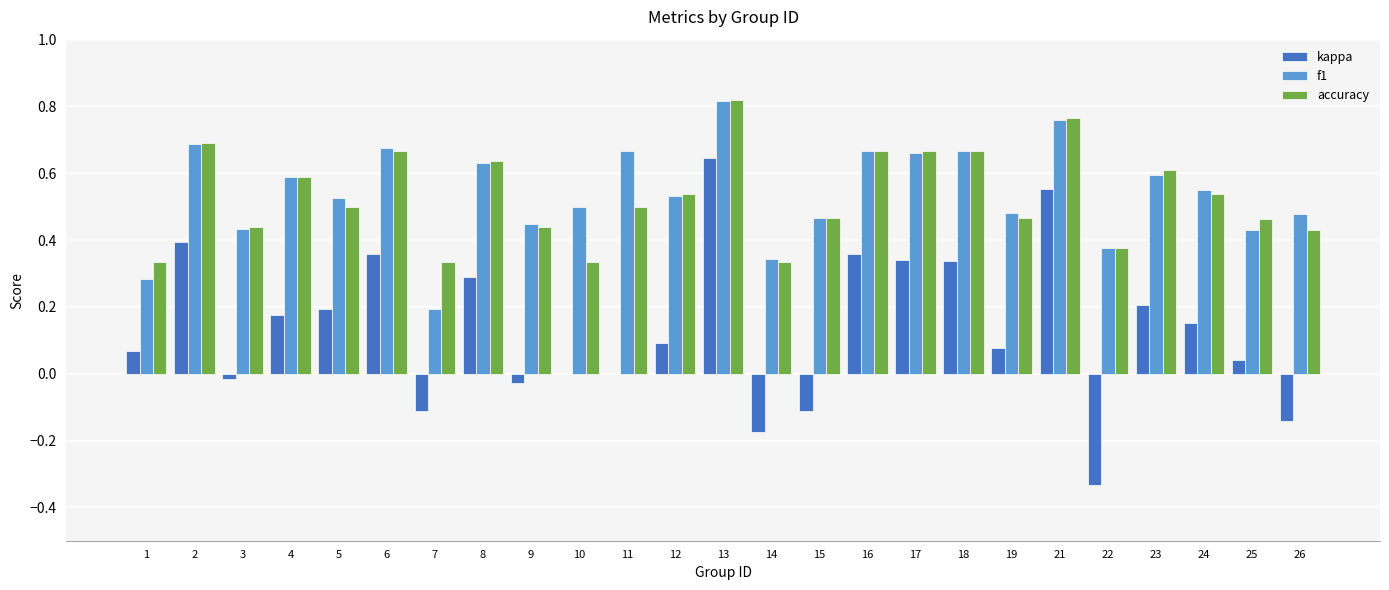

Are the bars grouped side by side (vs. stacked)?

Yes